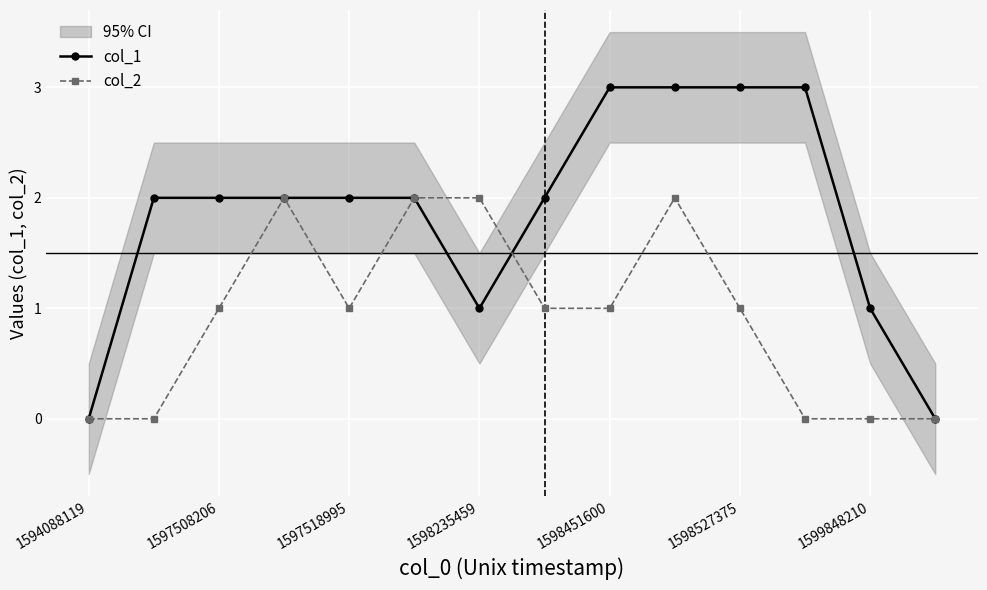

Which series ends up on top after the final intersection of col_1 and col_2?

col_1